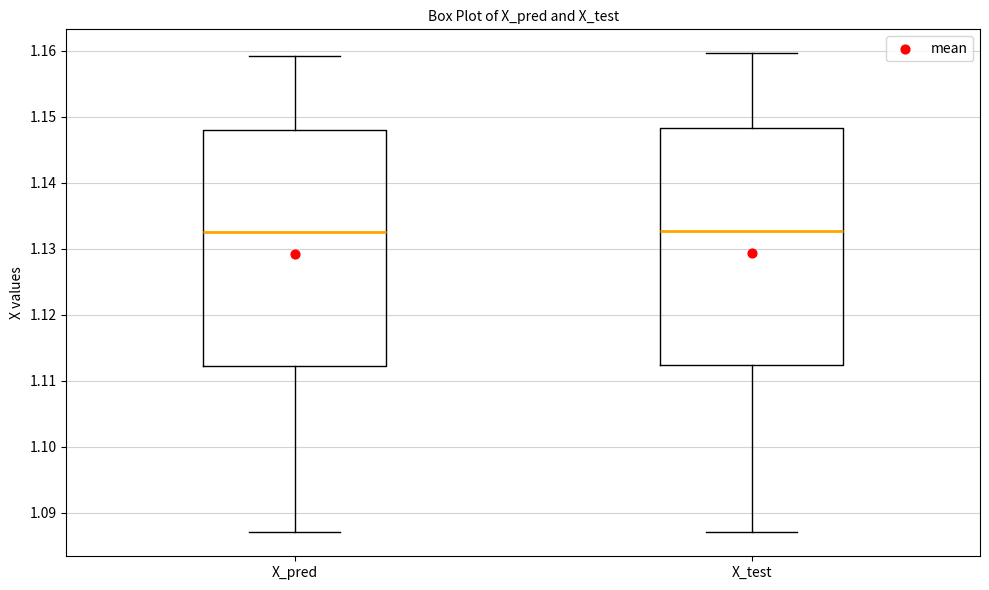

Reading left to right, read every box against the y-axis: the position of its median line, the range the box covers, and the ends of its whiskers. The values are not printed on the chart, so give them approximately, as read against the axis.

X_pred: median 1.132, box 1.112 to 1.148, whiskers 1.087 to 1.159
X_test: median 1.133, box 1.112 to 1.148, whiskers 1.087 to 1.160